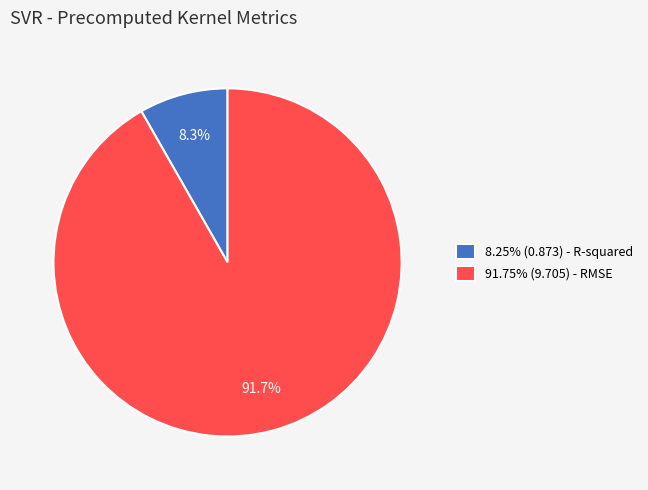

What percentage is NOT represented by 91.75% (9.705) - RMSE?

8.3%